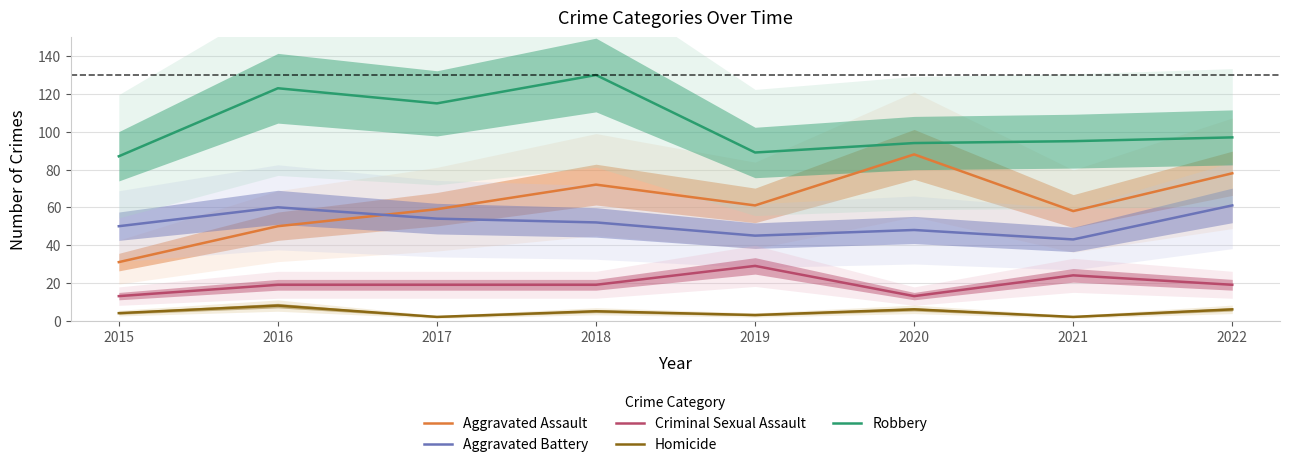

Which has a higher value, 2020 or 2015?

2020